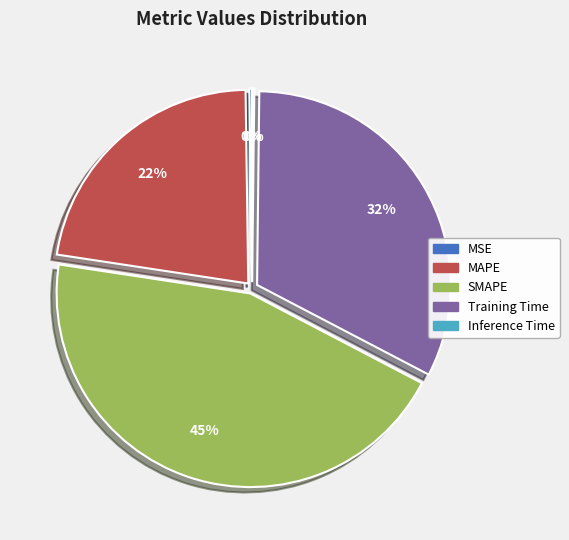

To the nearest percent, what is the average slice percentage?

20%